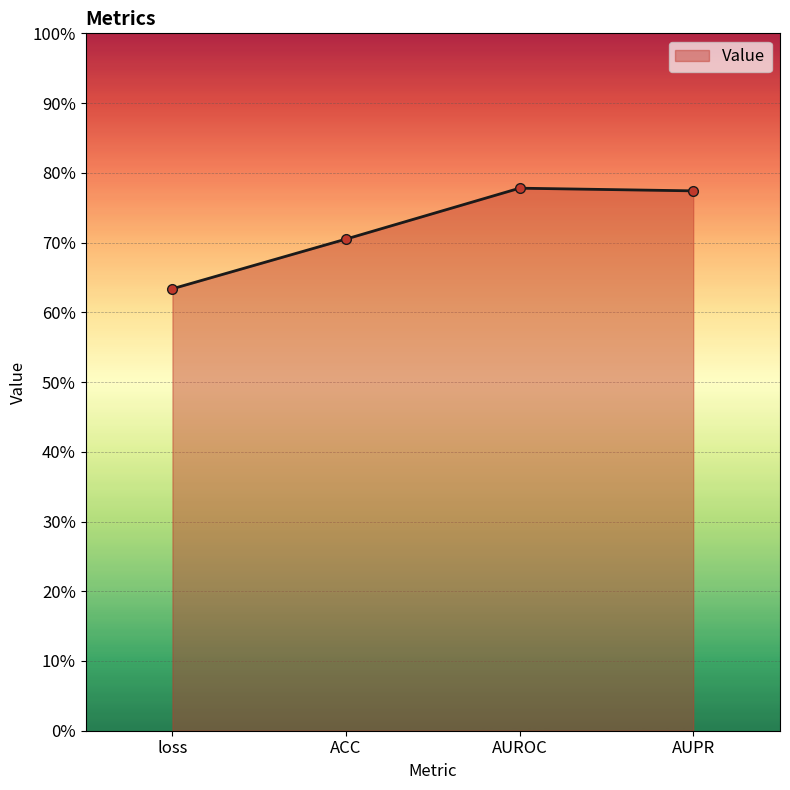

How many data points does each series have?

4